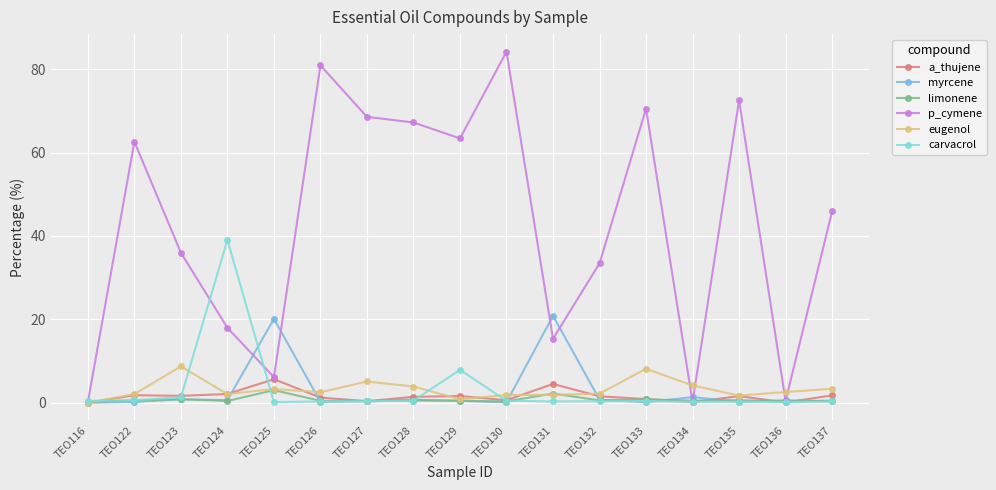

How many interior local peaks does the p_cymene series have?

5